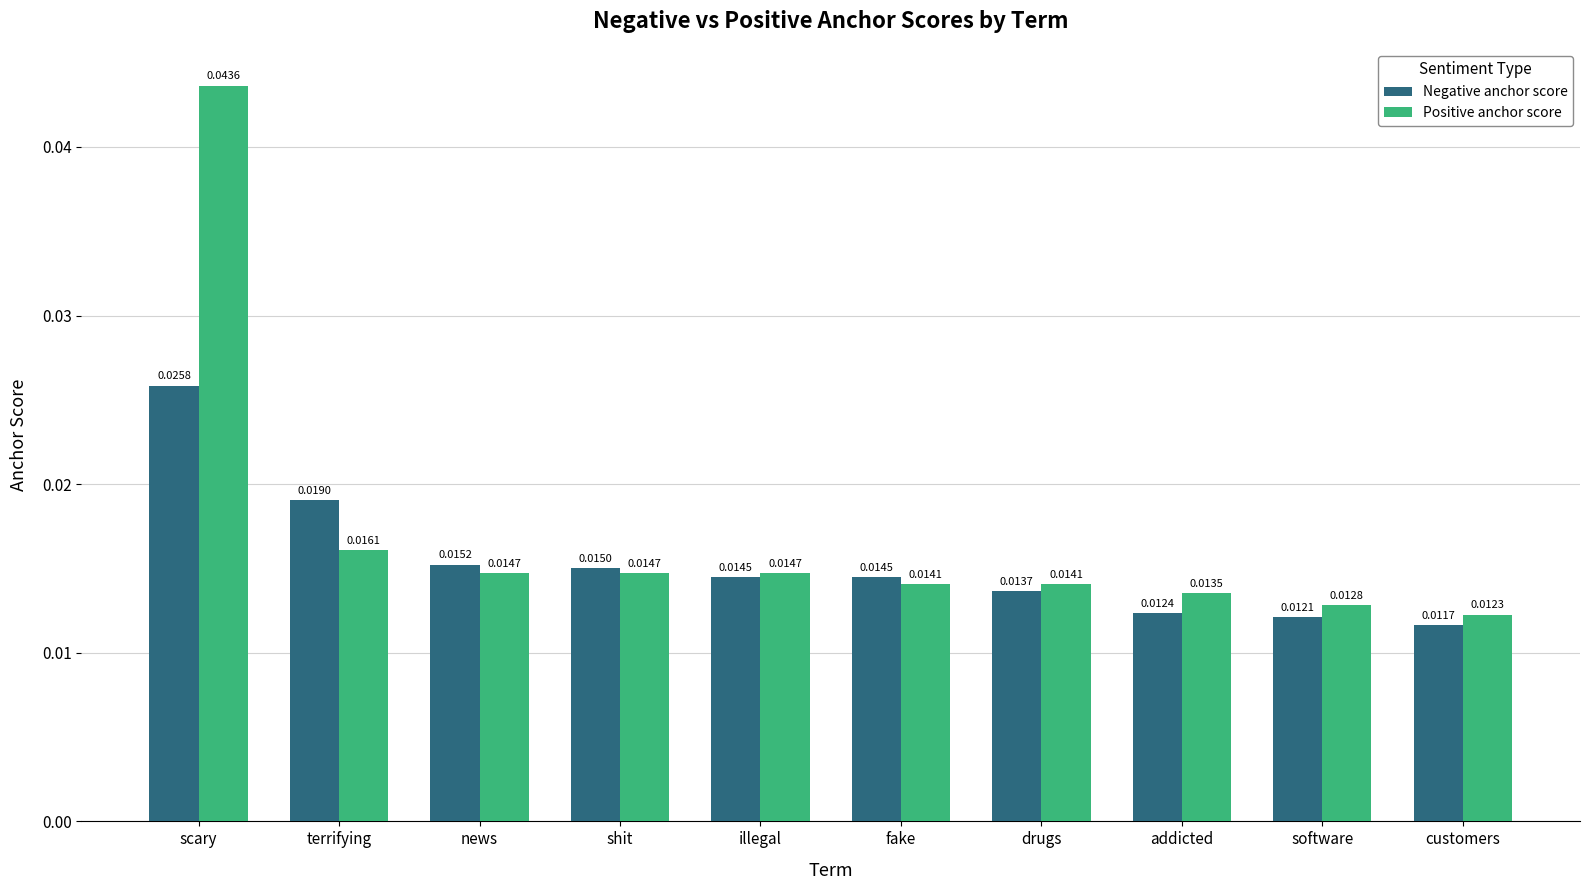

List the series in order of their peak value, lowest first.

Negative anchor score, Positive anchor score